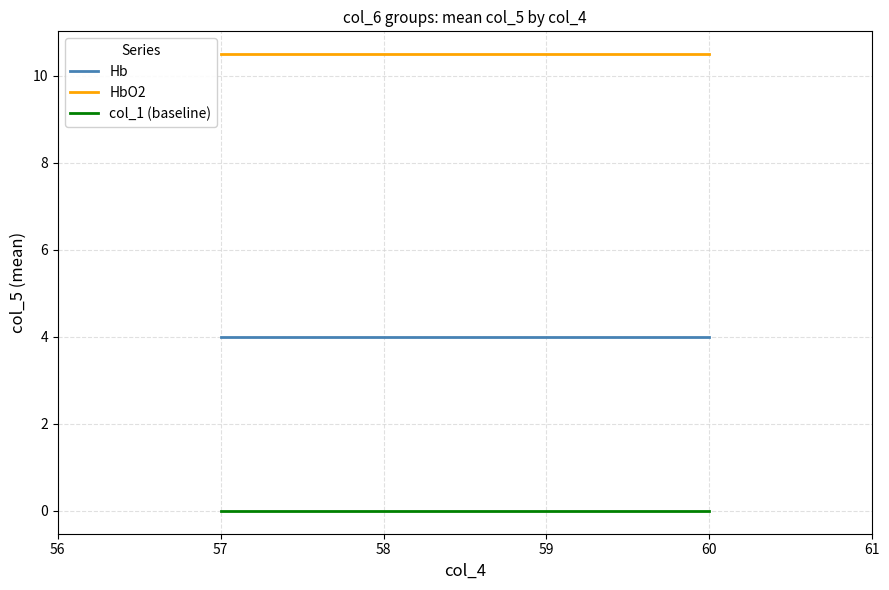

What is the spread (max minus min) of values at 57?

10.5